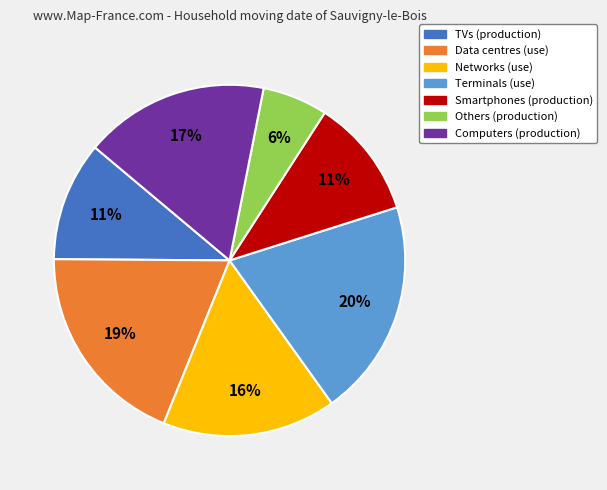

What is the ratio of the value at Smartphones (production) to the value at Others (production)?

1.8